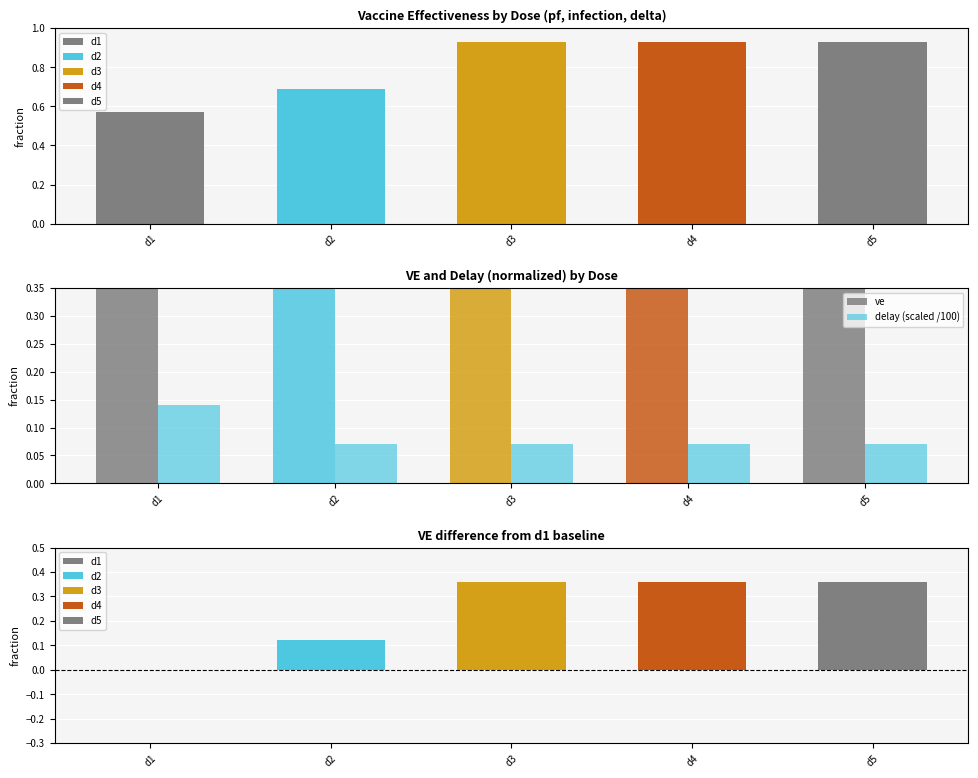

The value of ve at d5 is 1.3. True or false?

False